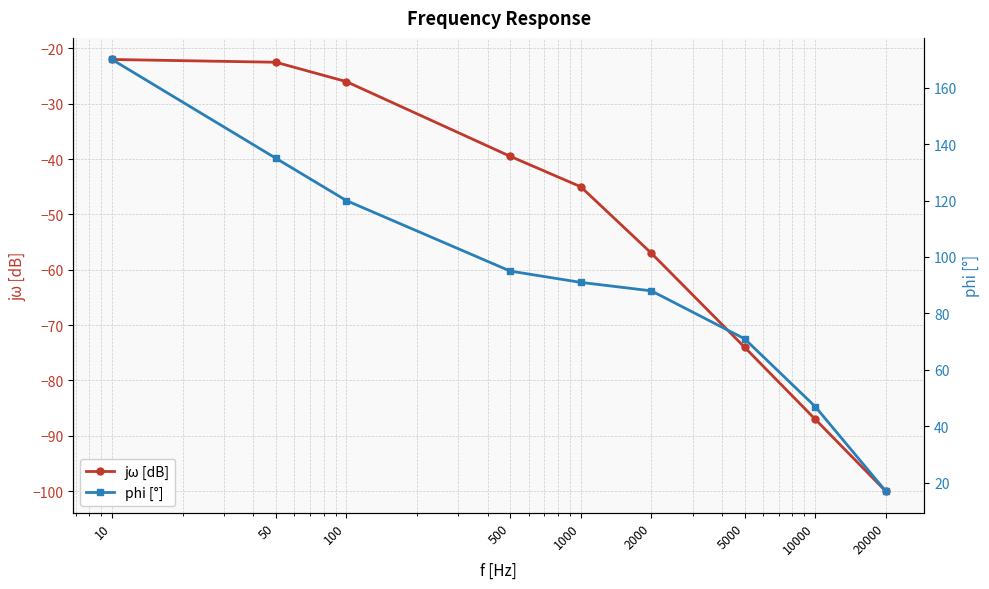

At which category is the sum across all series the highest?

10